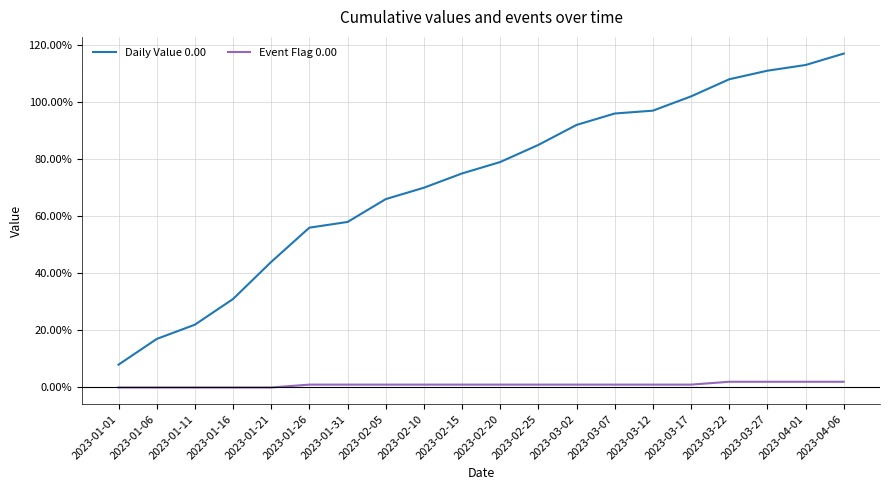

Rank the series at 2023-04-01 from lowest to highest value.

Event Flag 0.00, Daily Value 0.00